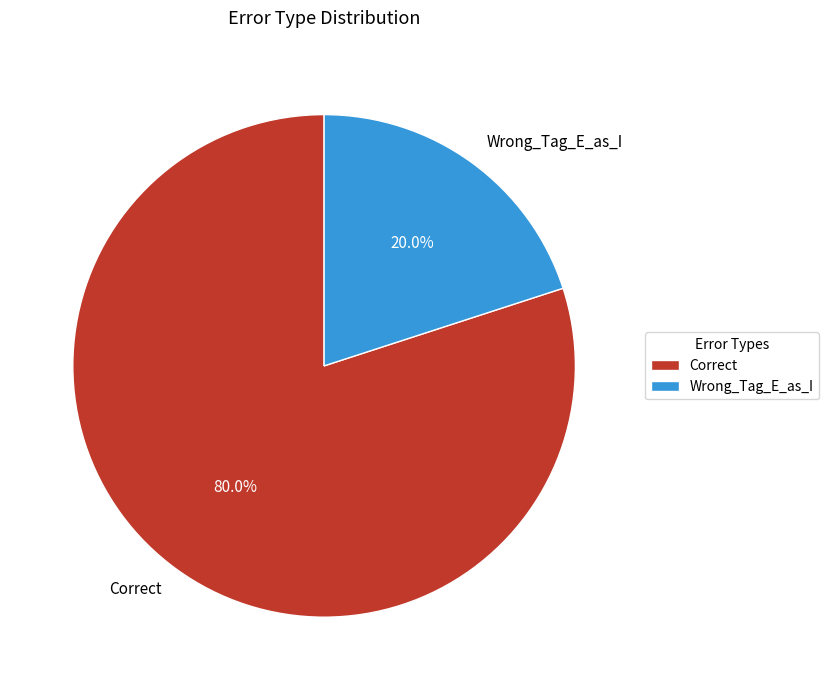

To the nearest percent, what is the combined percentage of Wrong_Tag_E_as_I and Correct?

100%